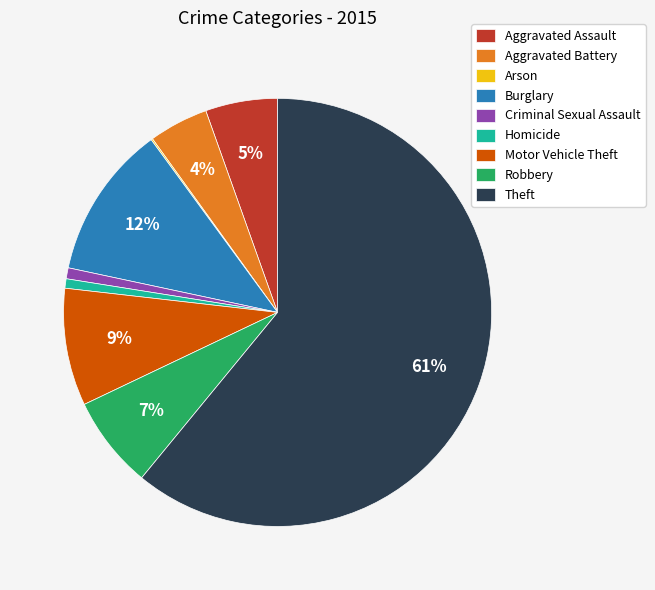

Between Homicide and Aggravated Assault, which is larger?

Aggravated Assault